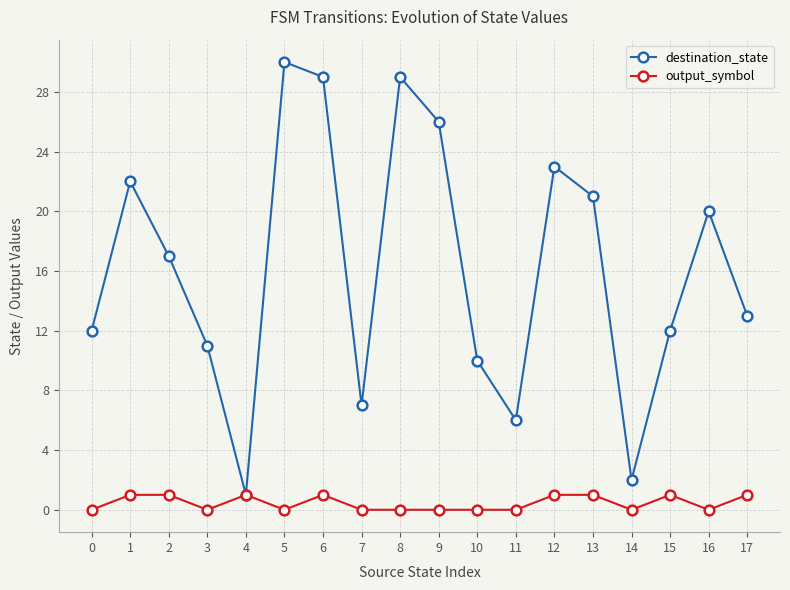

Is this an area chart (filled region under the line)?

No